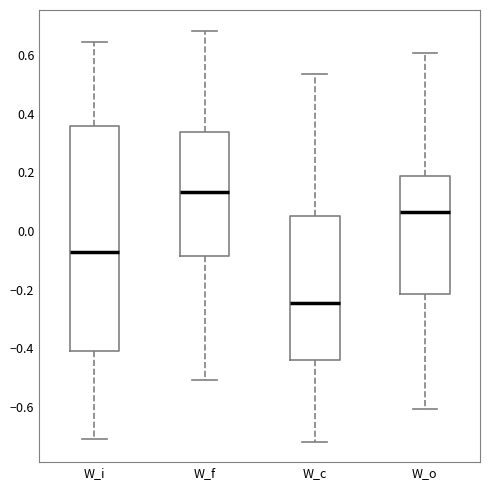

Where does the lower whisker of the box for W_f end on the y-axis? The values are not printed on the chart, so give them approximately, as read against the axis.

-0.52